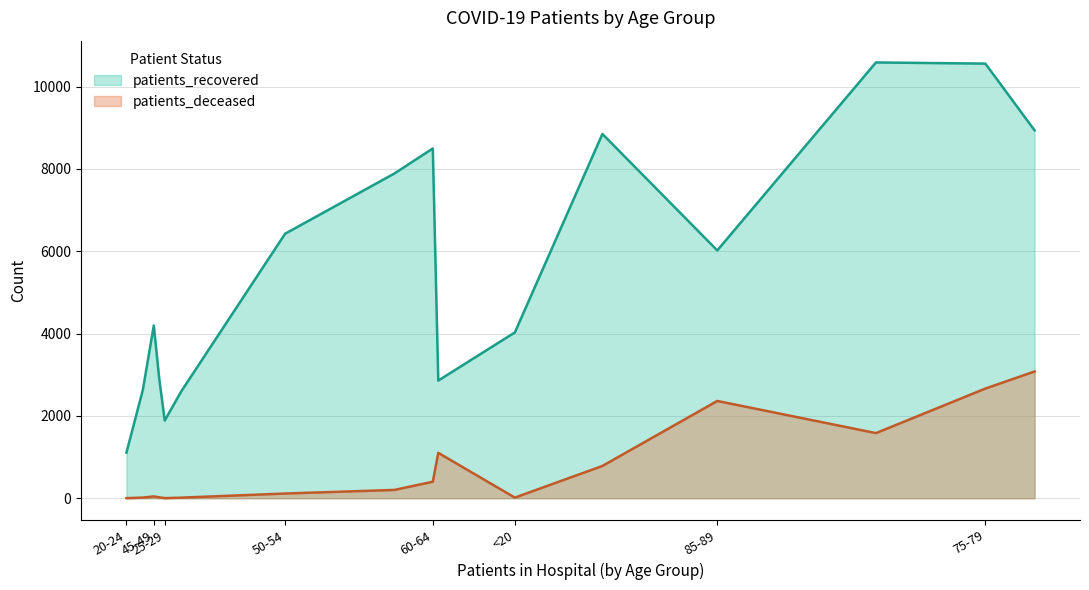

Between 40-44 and 25-29, which is larger?

40-44